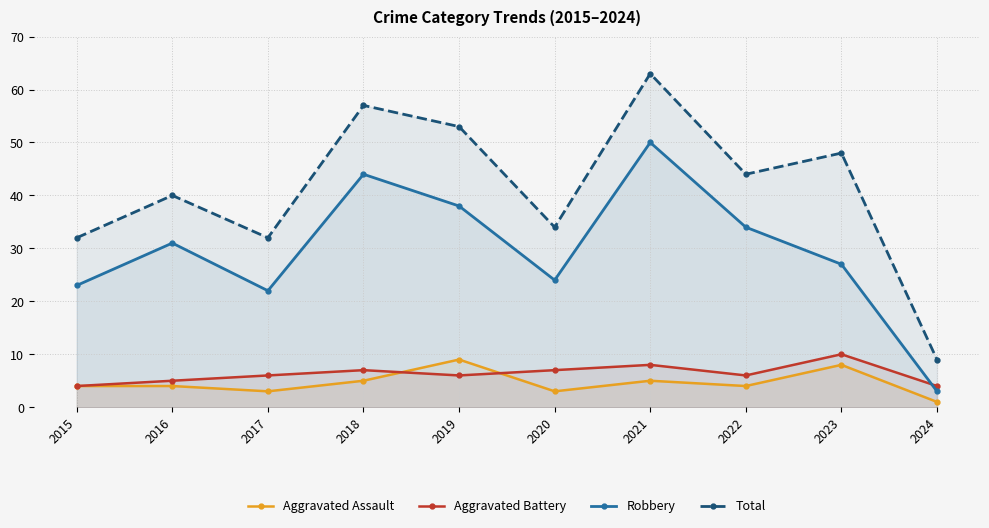

Which series has the widest spread of values?

Total